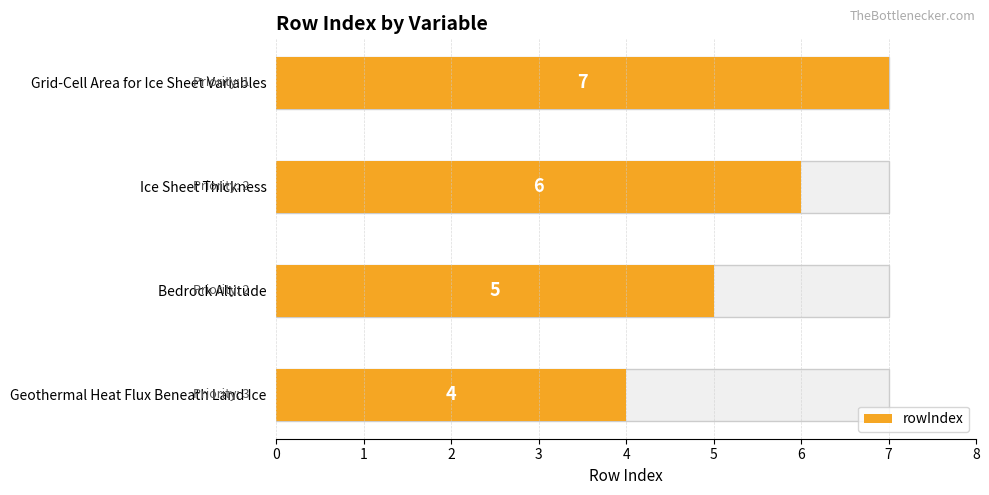

What is the maximum value shown in the chart?

7